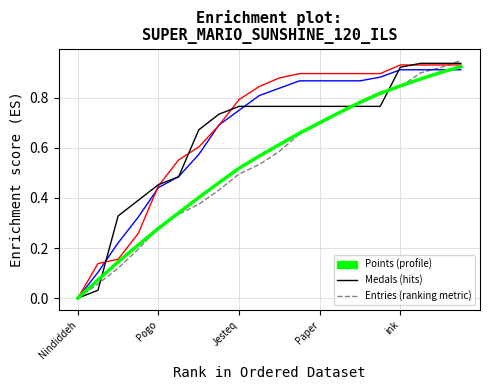

Does the chart have visible grid lines?

Yes